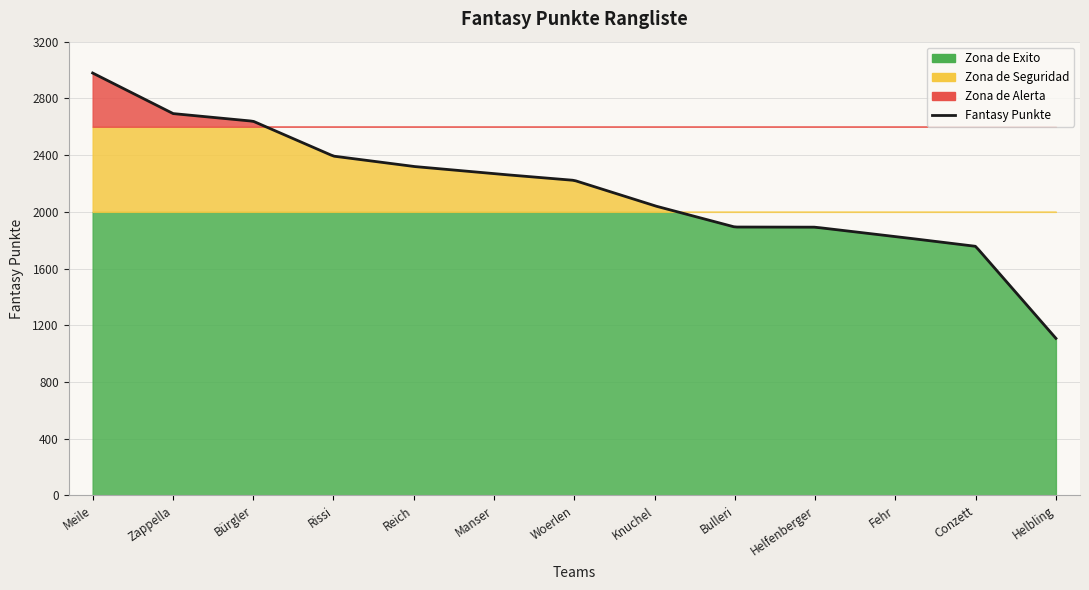

Reading left to right, transcribe all the data shown in this chart.

2979	2693	2639	2393	2320	2269	2222	2043	1893	1892	1826	1757	1108